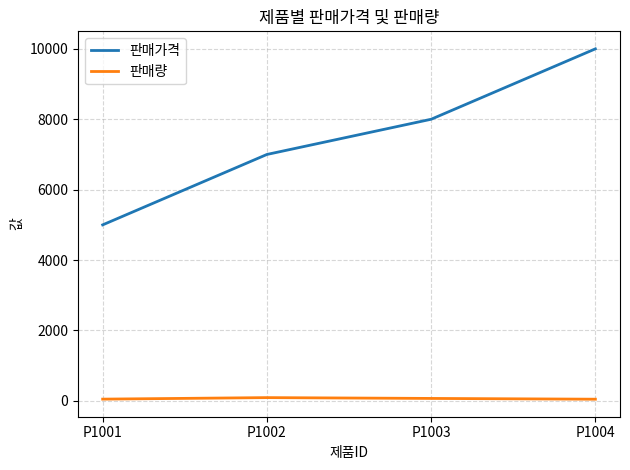

What is the lowest value of the 판매량 series?

48